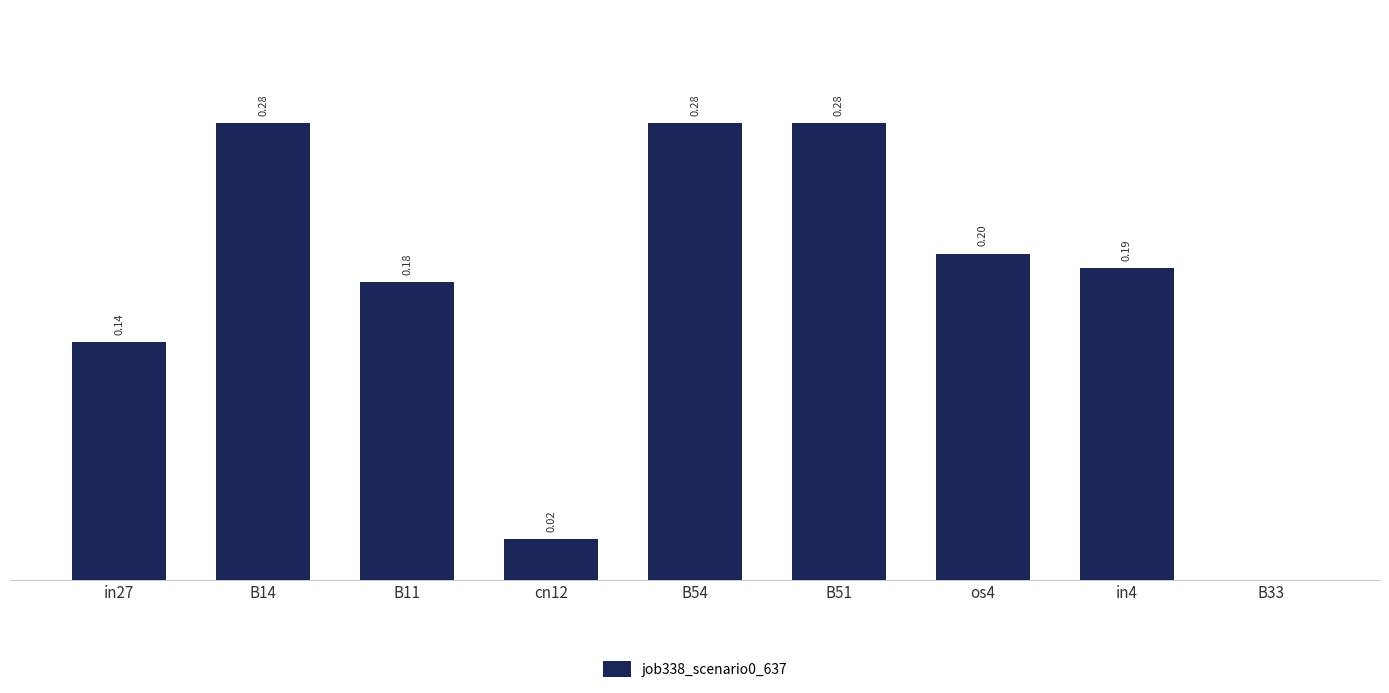

Are the bars horizontal?

No